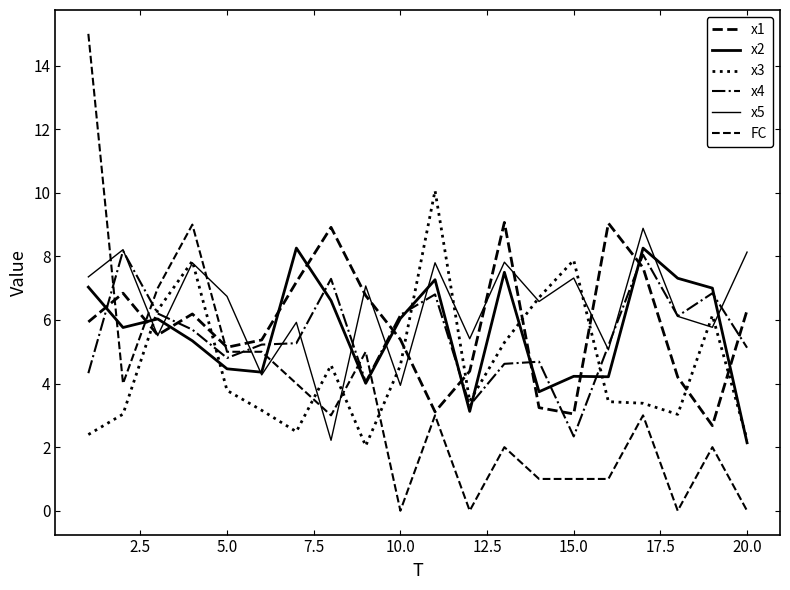

Does the chart have visible grid lines?

No